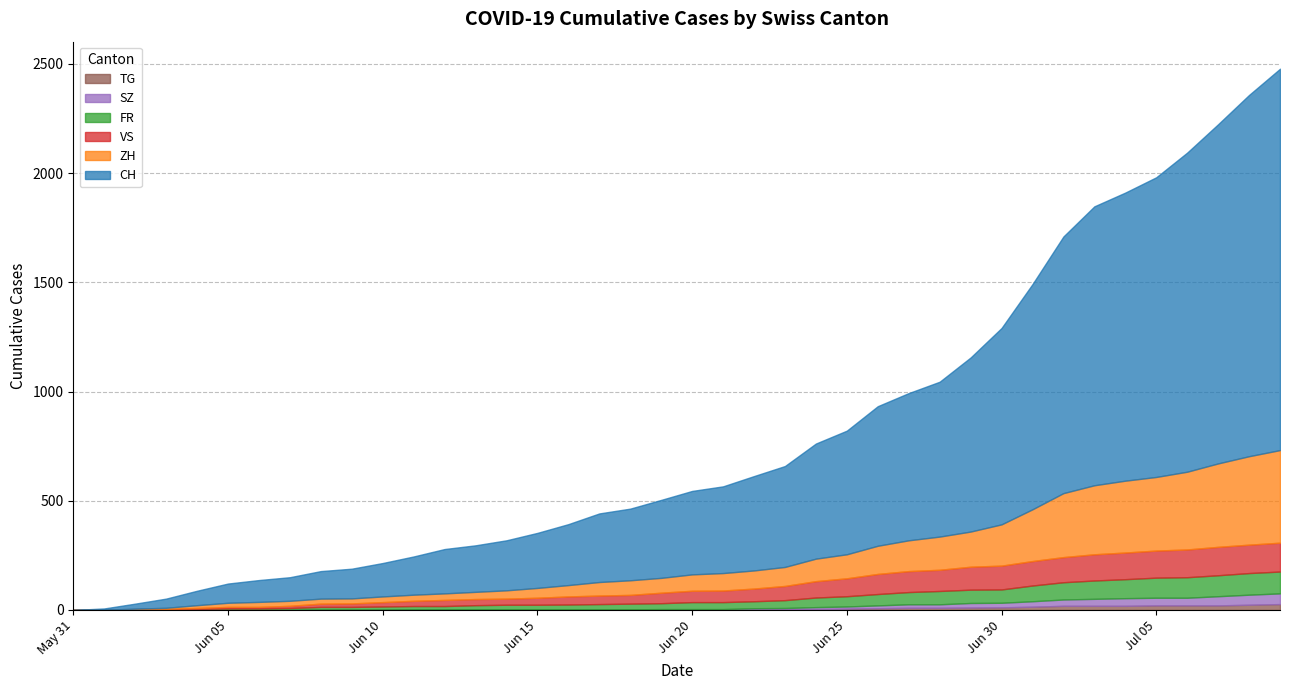

What is the average value of the FR series?

40